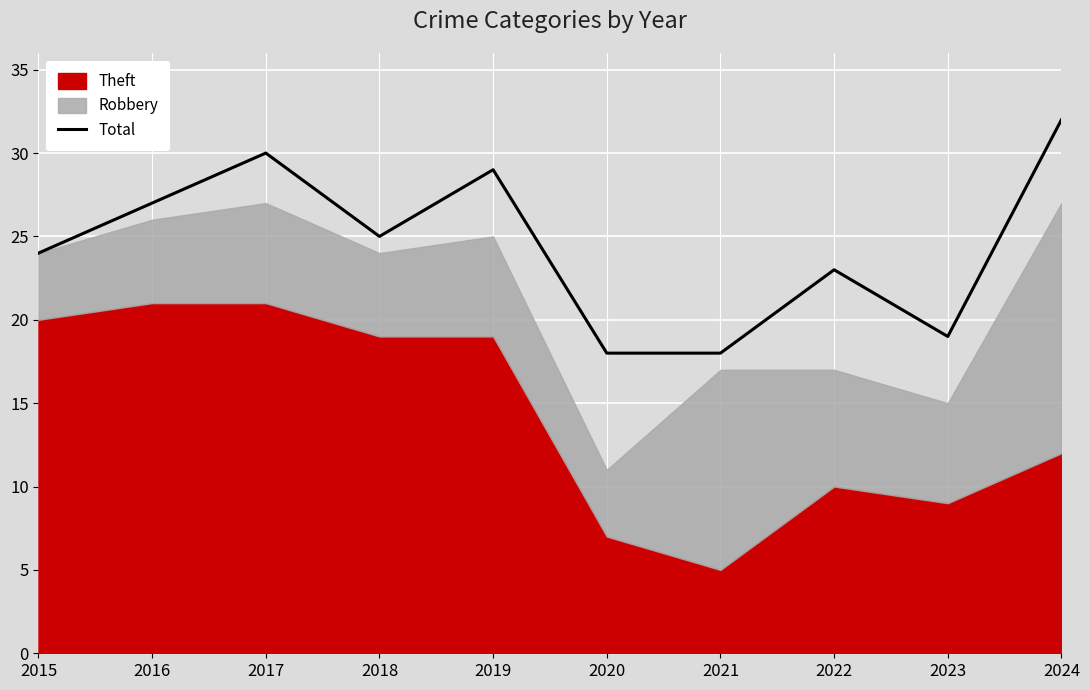

Is it true that Total equals 27 at 2016?

True